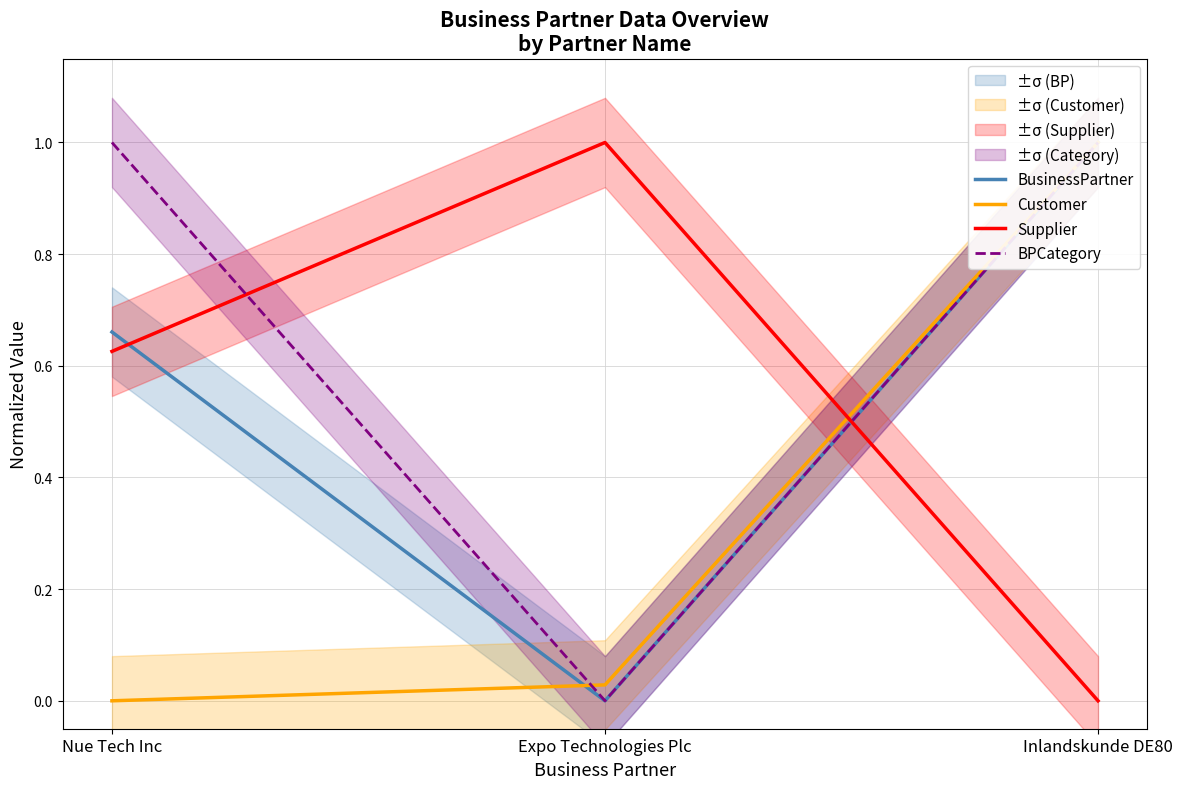

What is the difference between the Supplier values at Expo Technologies Plc and Inlandskunde DE80?

1.0